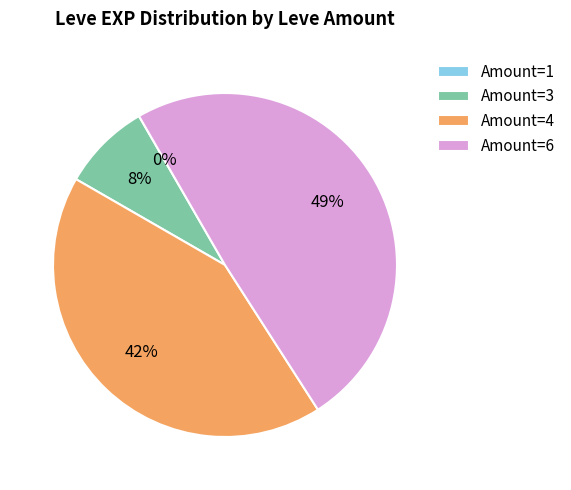

Which category has the biggest portion of the pie?

Amount=6